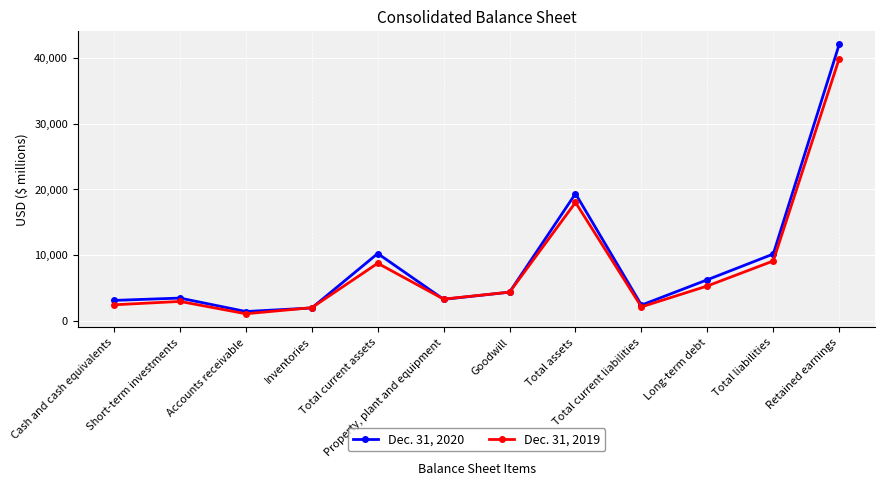

What are all the series names shown in the legend?

Dec. 31, 2020, Dec. 31, 2019